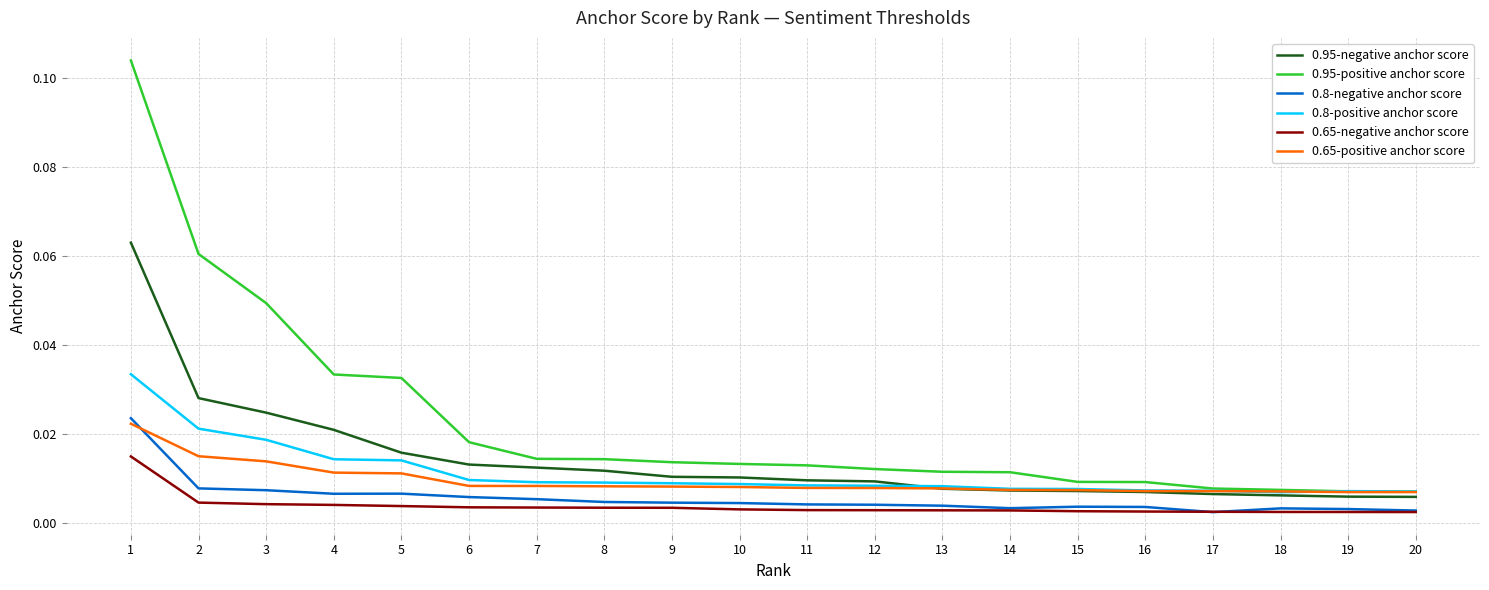

Is the value of 0.8-positive anchor score at 11 greater than the value of 0.95-negative anchor score at 2?

No